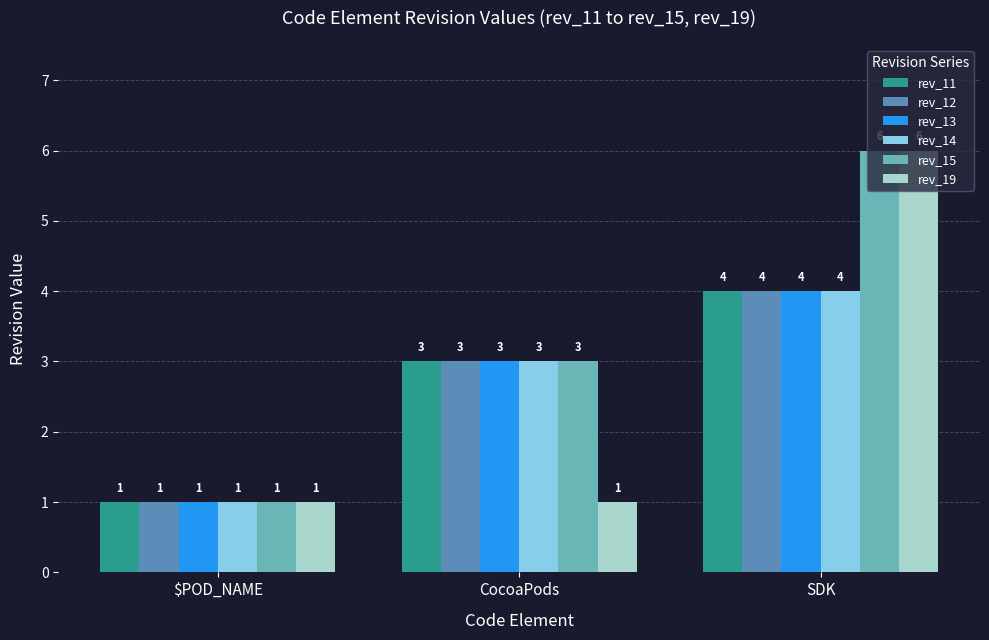

List the labels in order of rev_15 value, smallest first.

$POD_NAME, CocoaPods, SDK